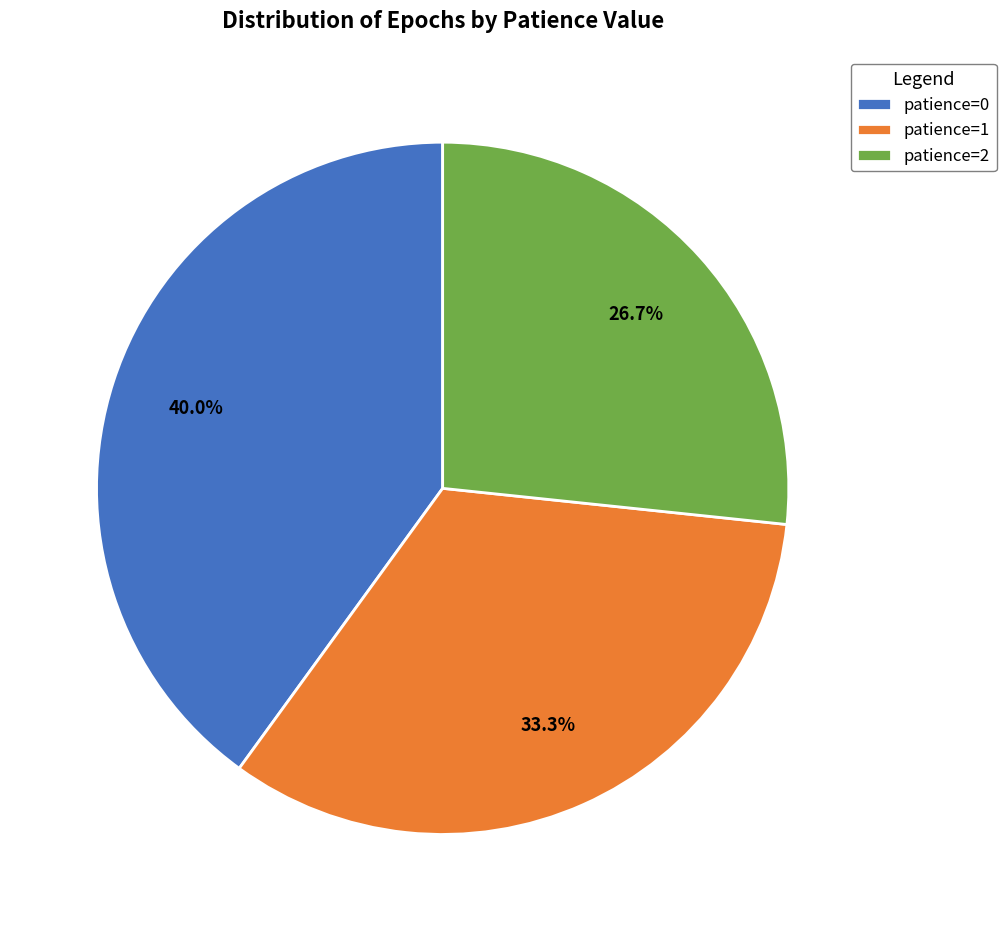

Is there any slice that represents more than half of the pie?

No